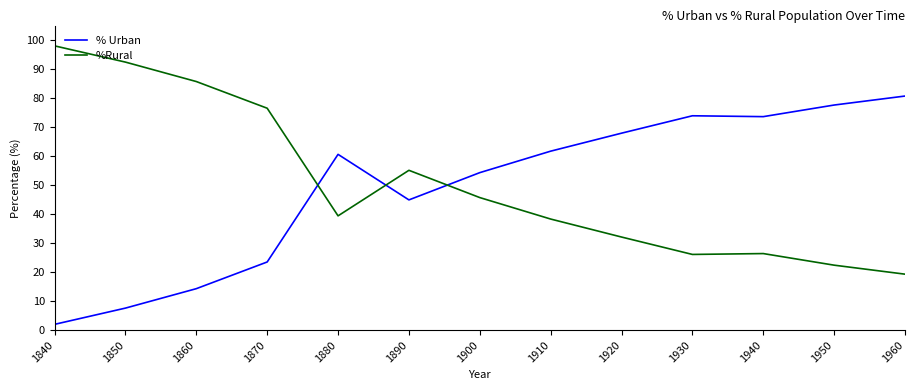

The value of % Urban at 1940 is 127.2. True or false?

False